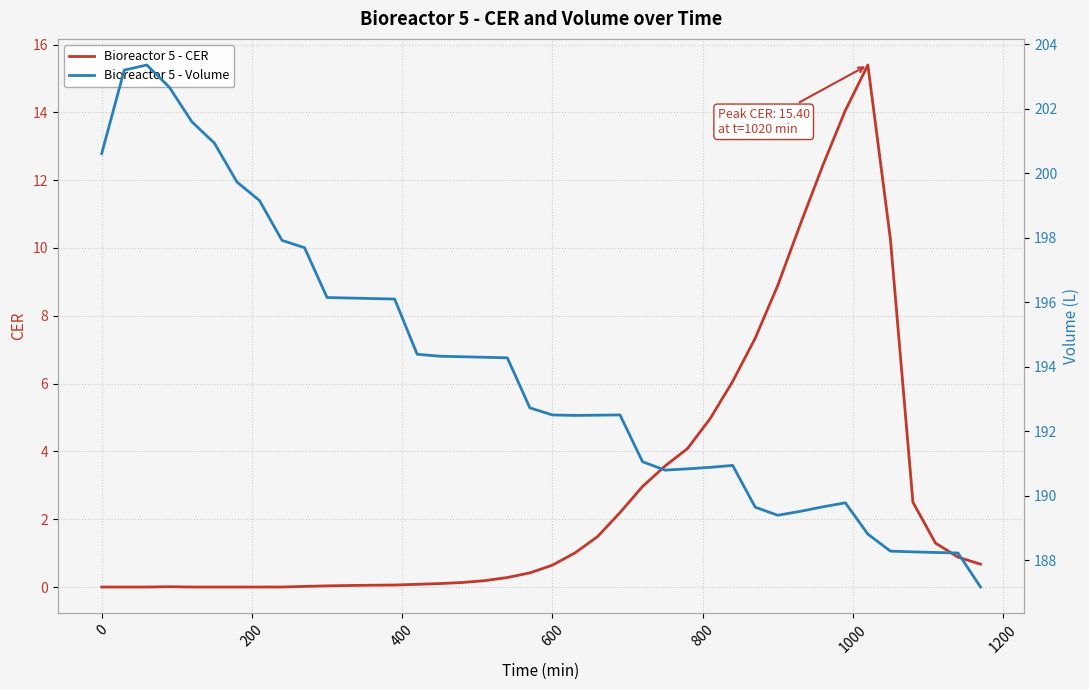

The Bioreactor 5 - CER series shows 0.6 at 600. True or false?

True